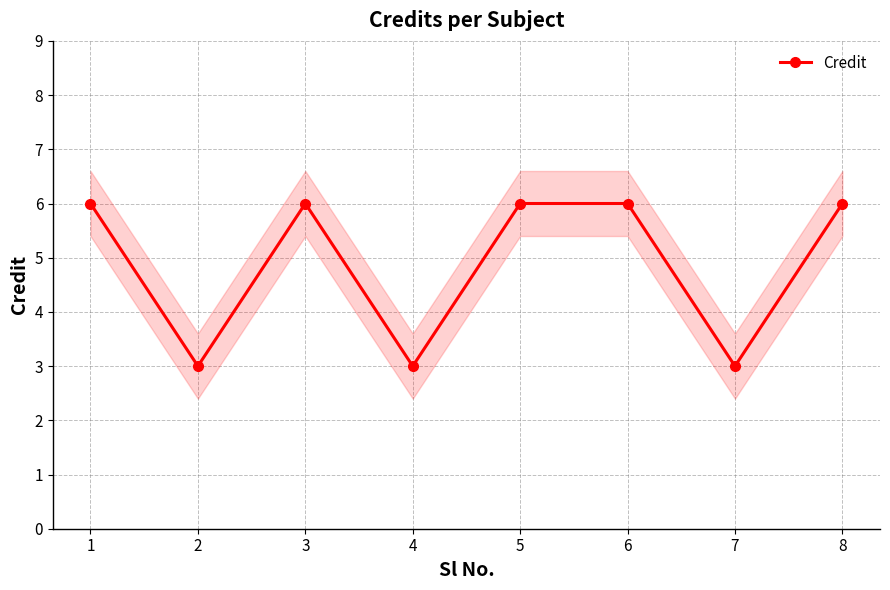

The chart shows a value of 3 at 7. True or false?

True